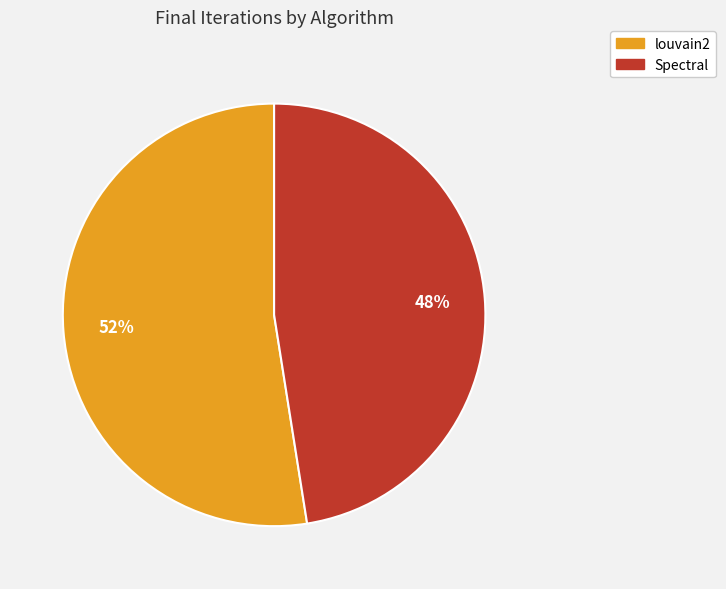

Which has a higher value, louvain2 or Spectral?

louvain2